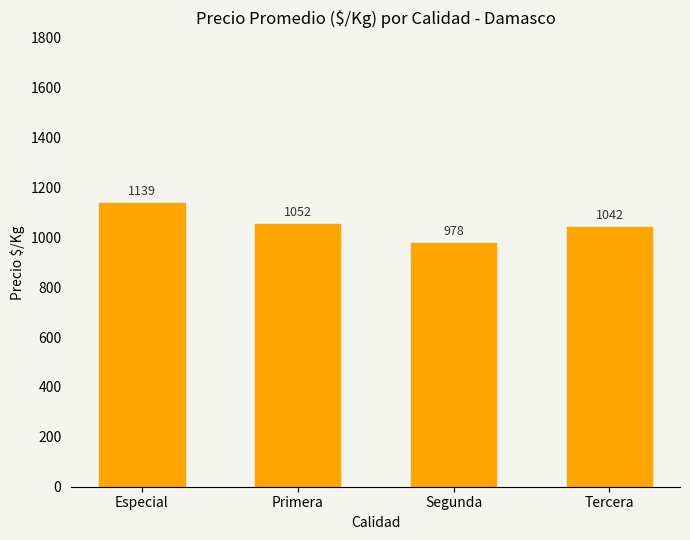

What is the average value?

1053